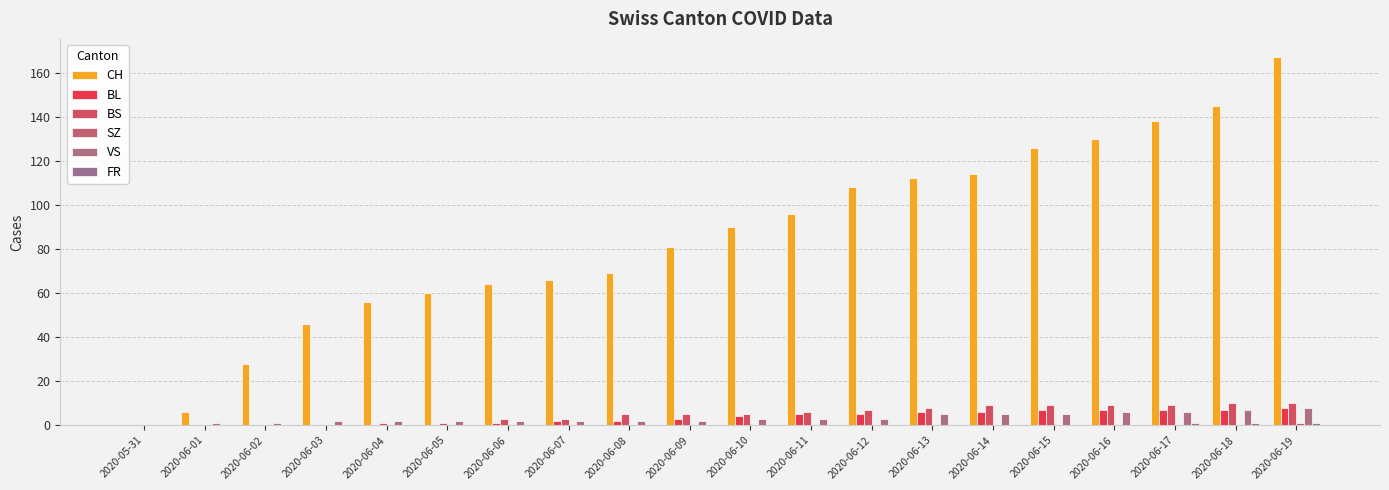

Which series has the widest spread of values?

CH